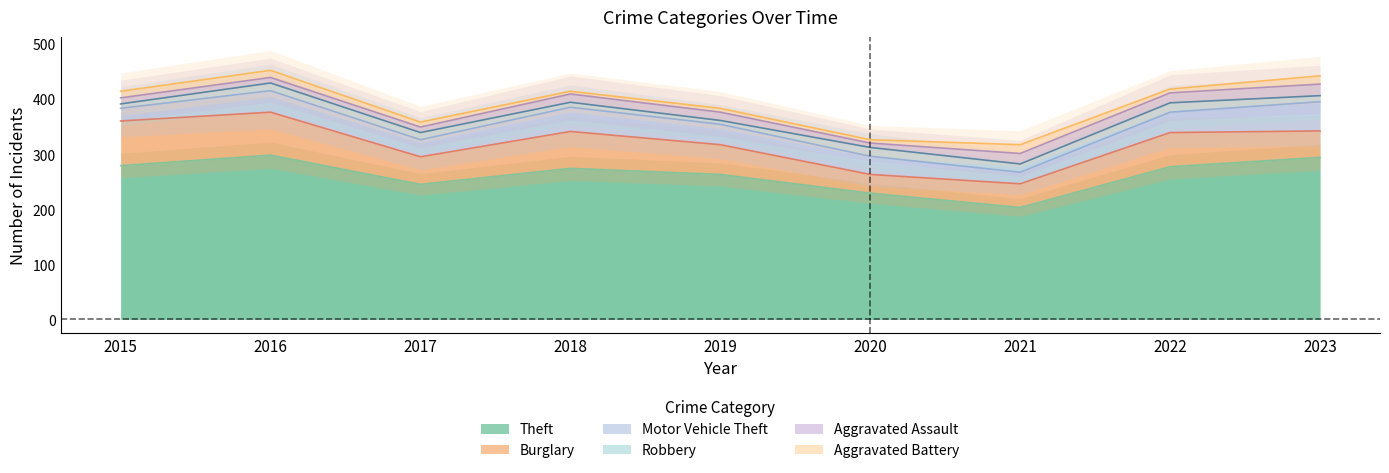

What is the value of the Robbery point at the 1st from the left?

8